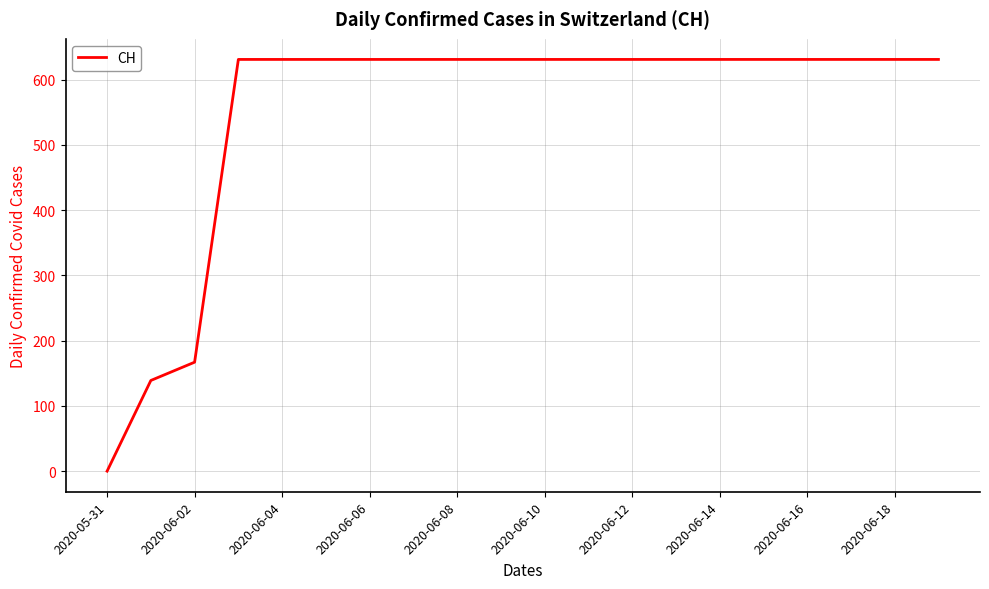

What is the difference between the maximum and minimum values?

631